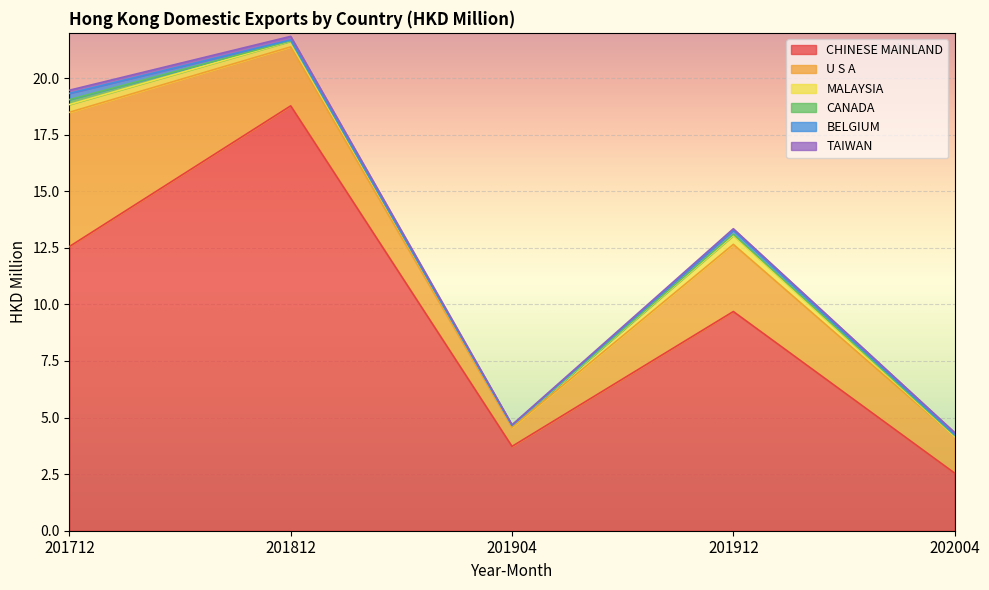

How many data points in BELGIUM are above 0?

4